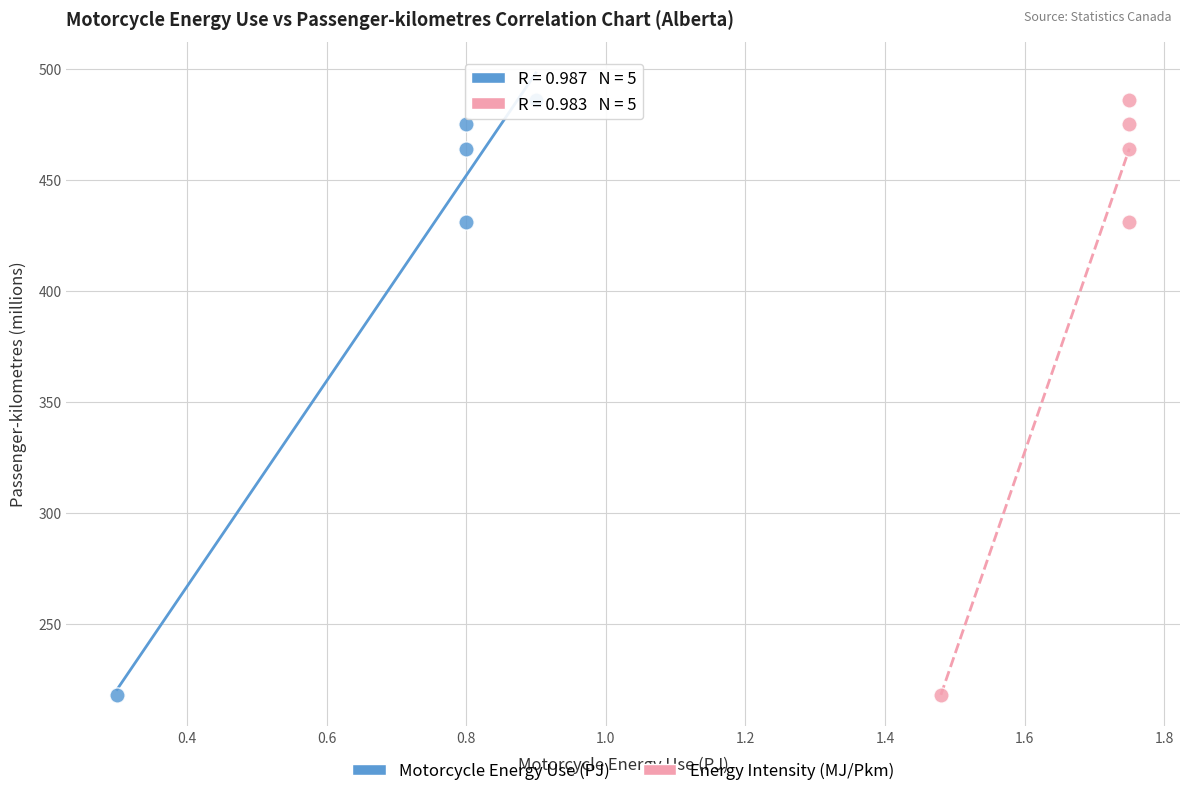

What are all the series names shown in the legend?

Motorcycle Energy Use (PJ), Energy Intensity (MJ/Pkm)